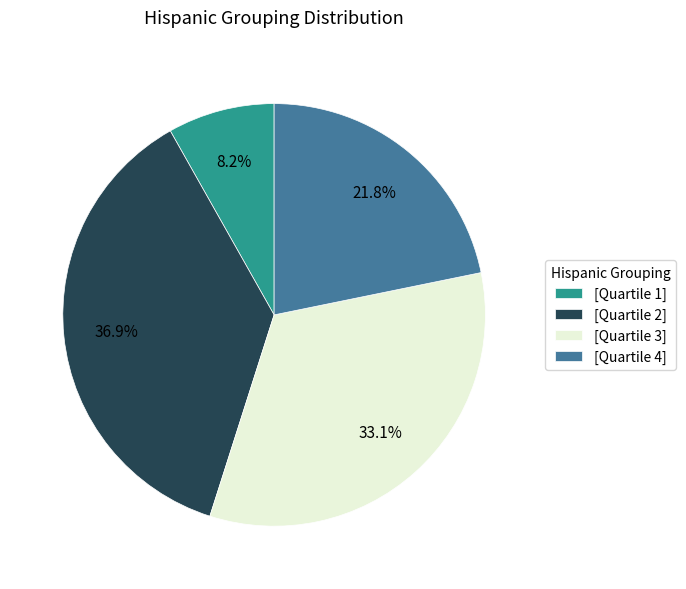

Is the sum of [Quartile 1] and [Quartile 4] greater than half?

No